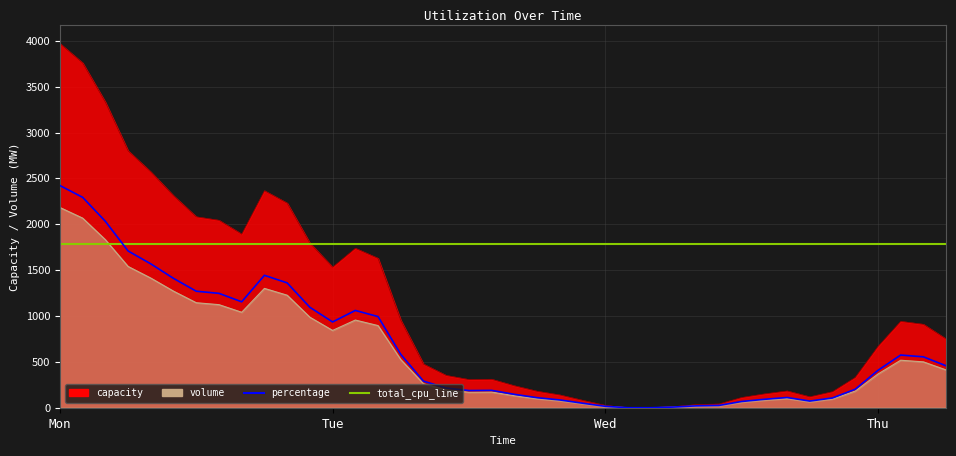

The value of percentage at 33 is 103983.8. True or false?

False